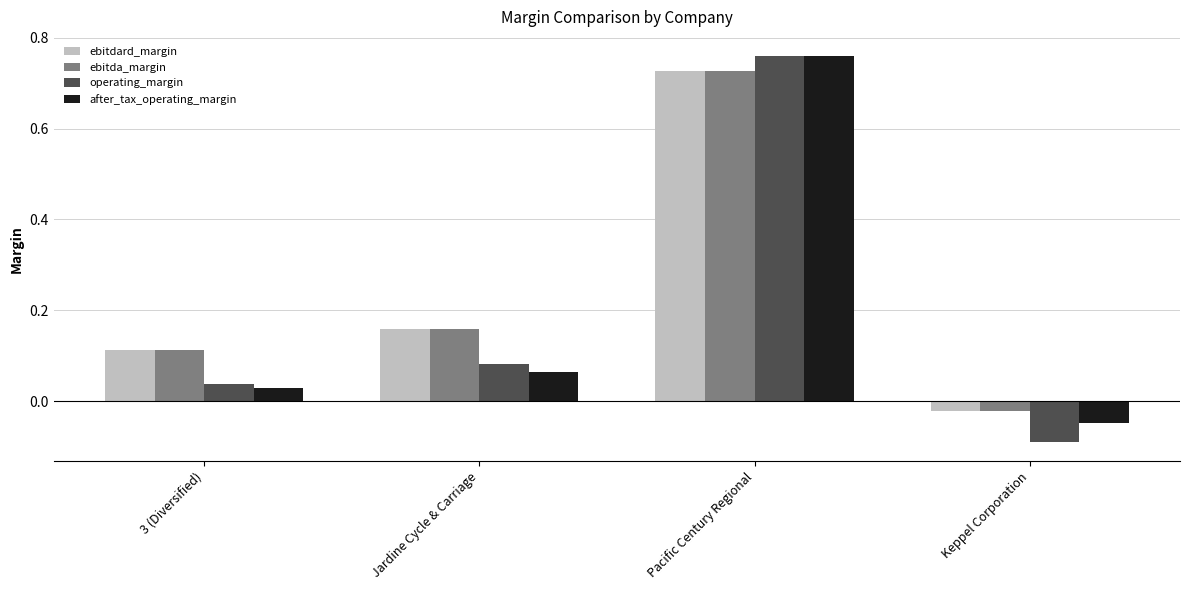

What is the sum of all ebitda_margin values?

1.0